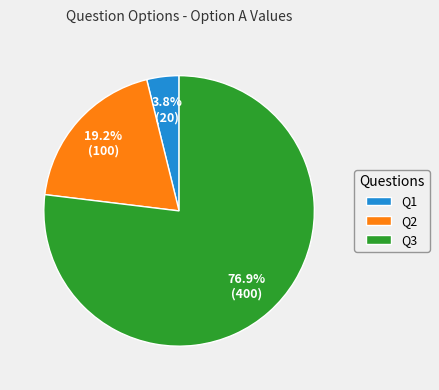

Is there a majority slice in this chart?

Yes